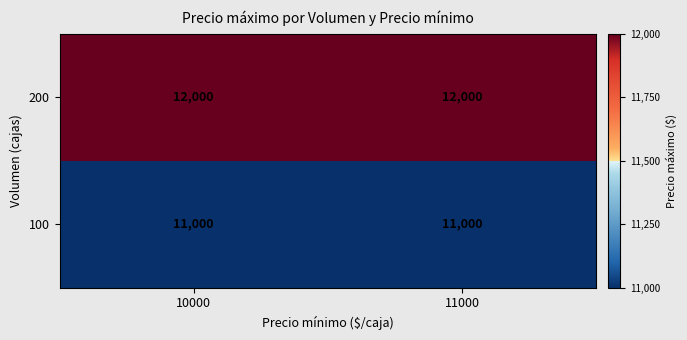

What is the sum of all 200 values?

24000